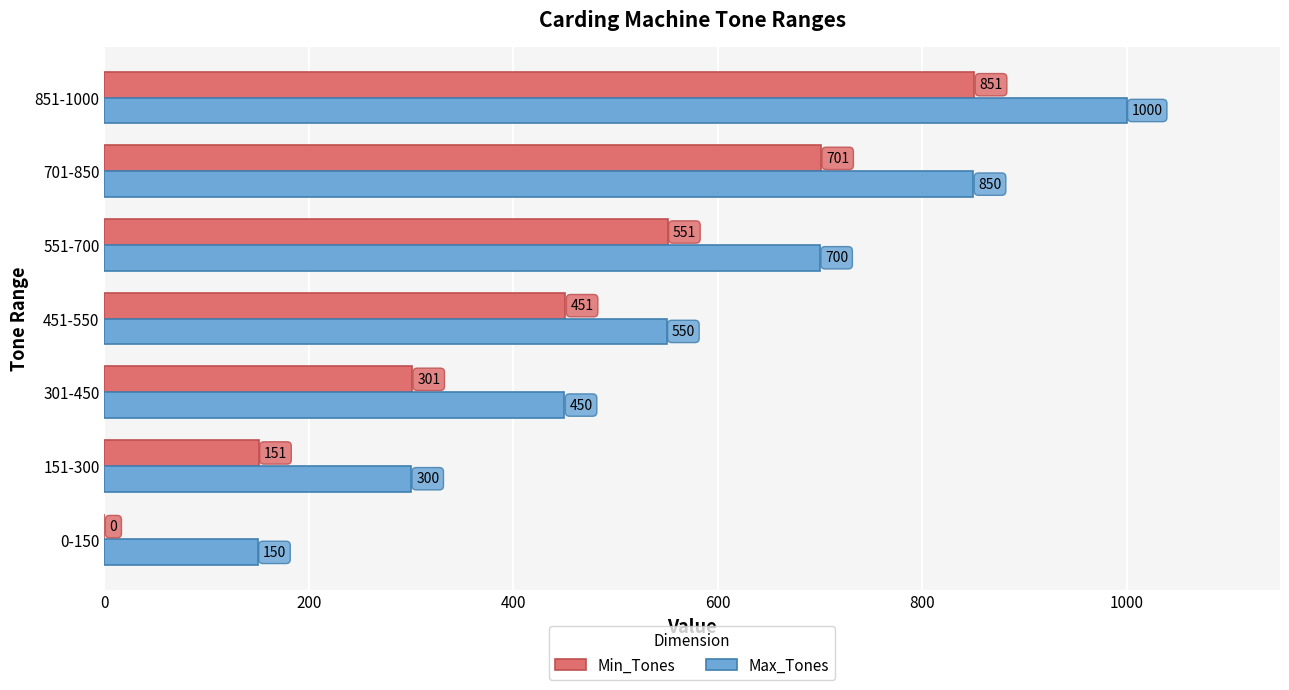

Between 0-150 and 301-450, which series saw the biggest shift?

Min_Tones